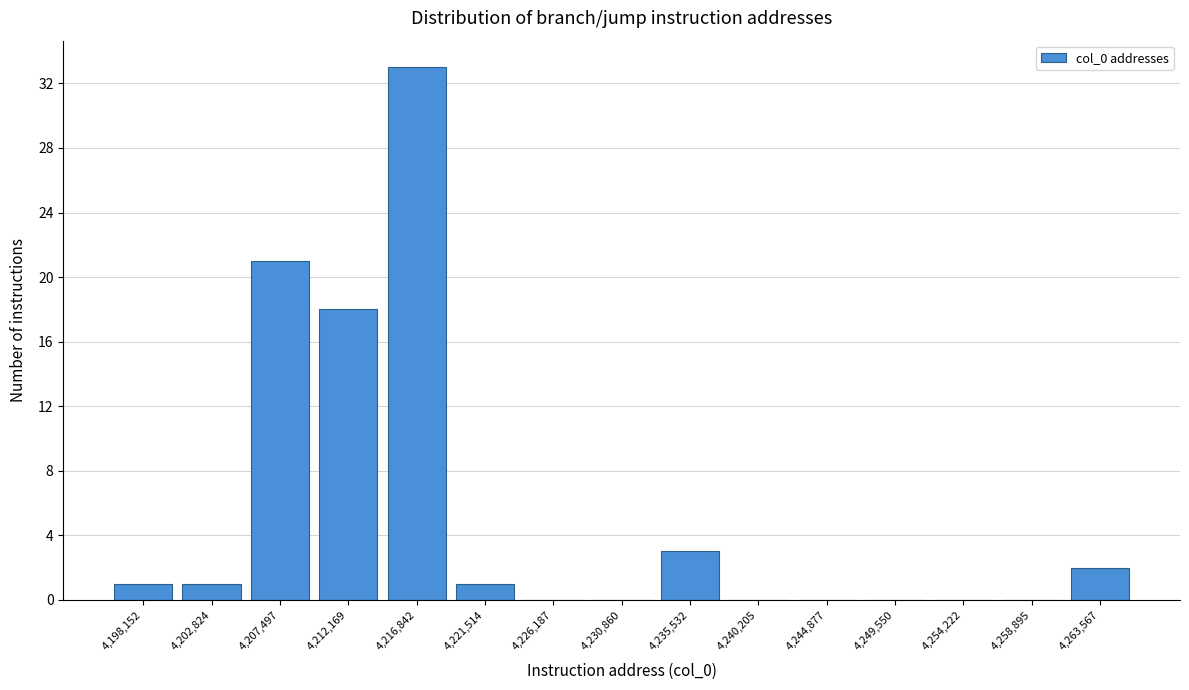

Reading right to left, extract all data points from this chart.

4,263,567=2	4,258,895=0	4,254,222=0	4,249,550=0	4,244,877=0	4,240,205=0	4,235,532=3	4,230,860=0	4,226,187=0	4,221,514=1	4,216,842=33	4,212,169=18	4,207,497=21	4,202,824=1	4,198,152=1